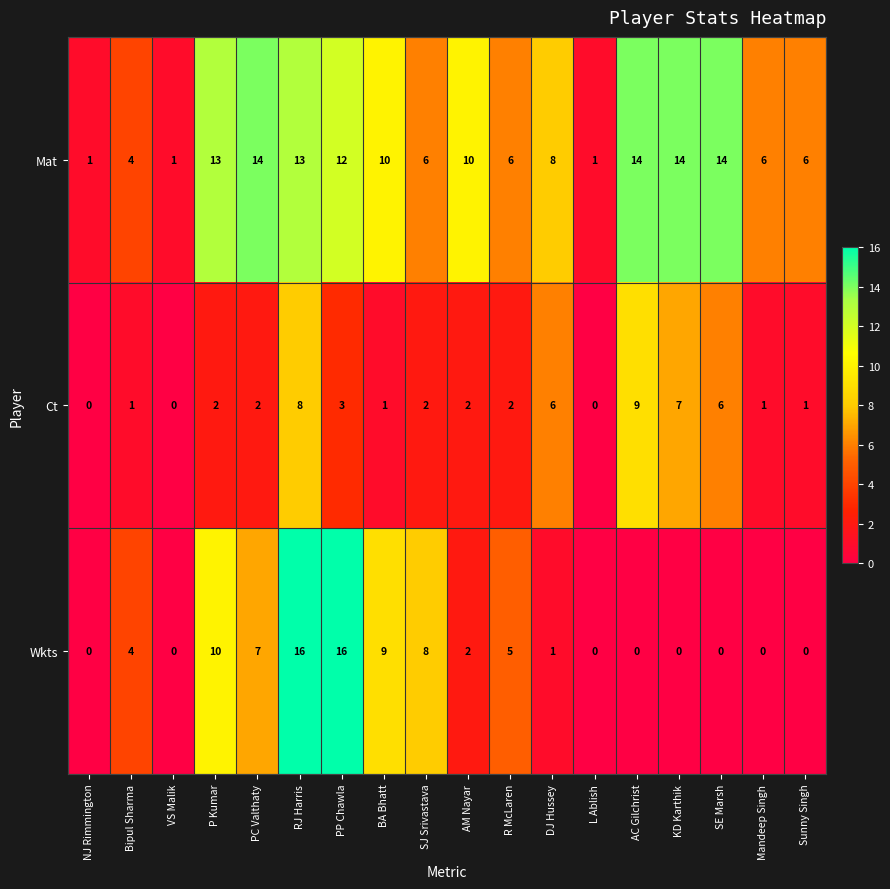

True or false: Mat has a value of 14 at PC Valthaty.

True